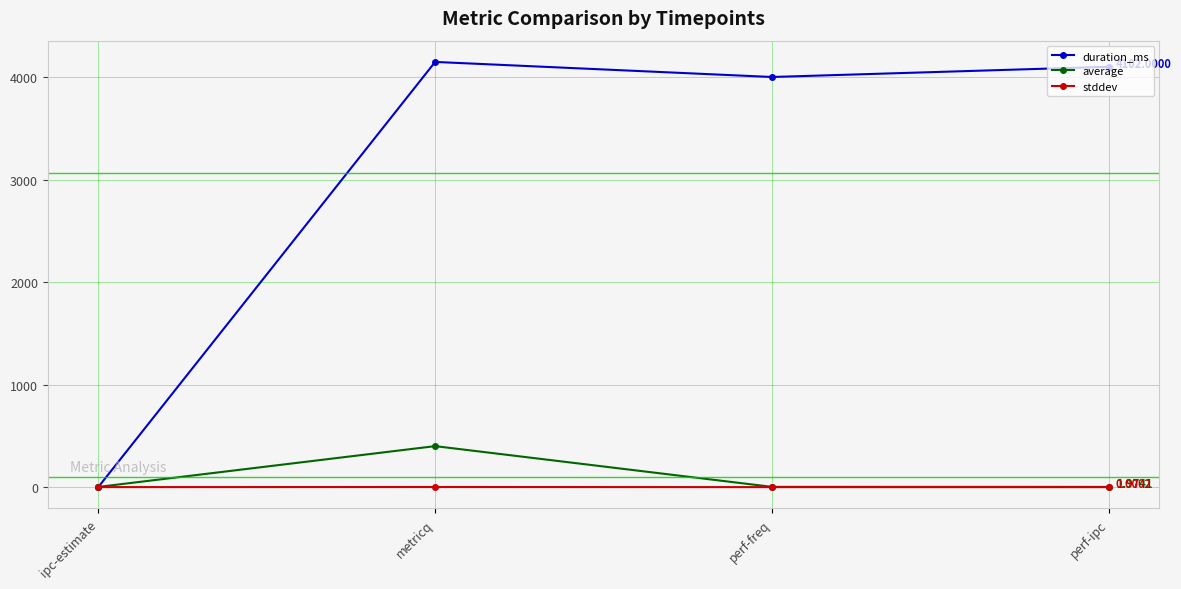

After their last crossing, which series has the higher values: stddev or duration_ms?

duration_ms